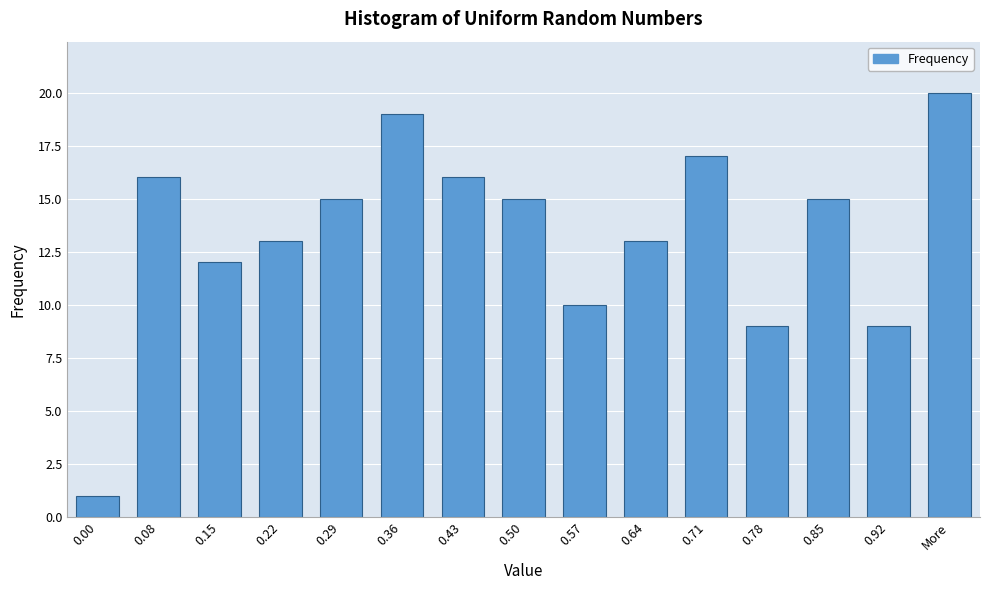

Reading left to right, list all the values displayed in this chart.

0.00=1	0.08=16	0.15=12	0.22=13	0.29=15	0.36=19	0.43=16	0.50=15	0.57=10	0.64=13	0.71=17	0.78=9	0.85=15	0.92=9	More=20